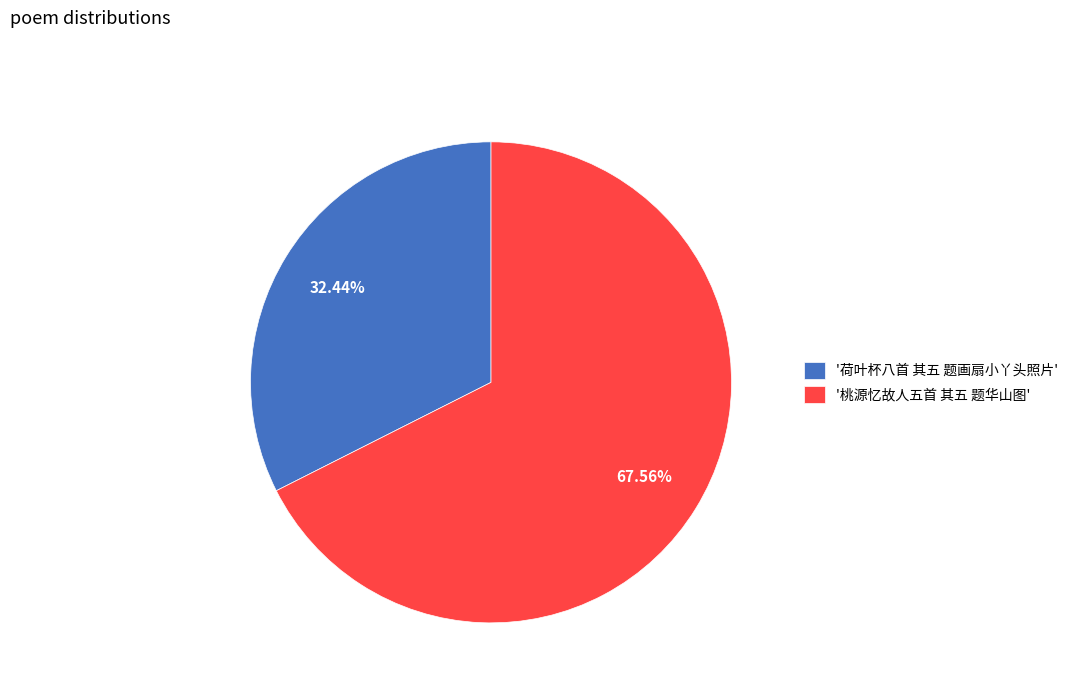

Does any single category account for the majority?

Yes